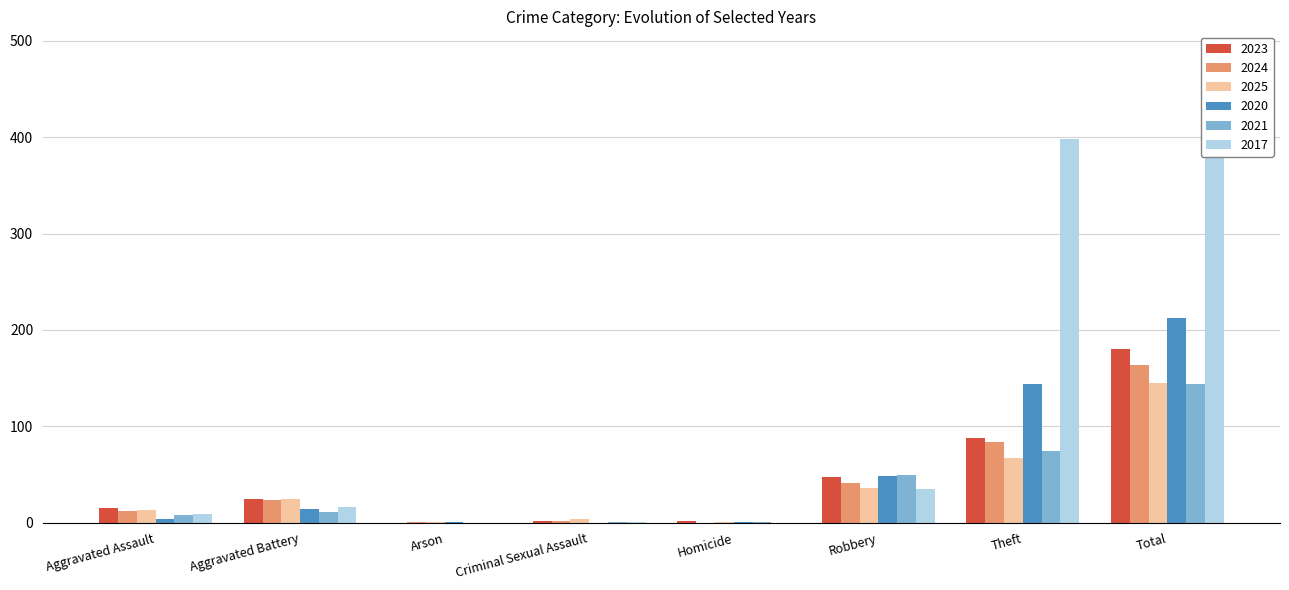

What is the maximum value shown in the chart?

459